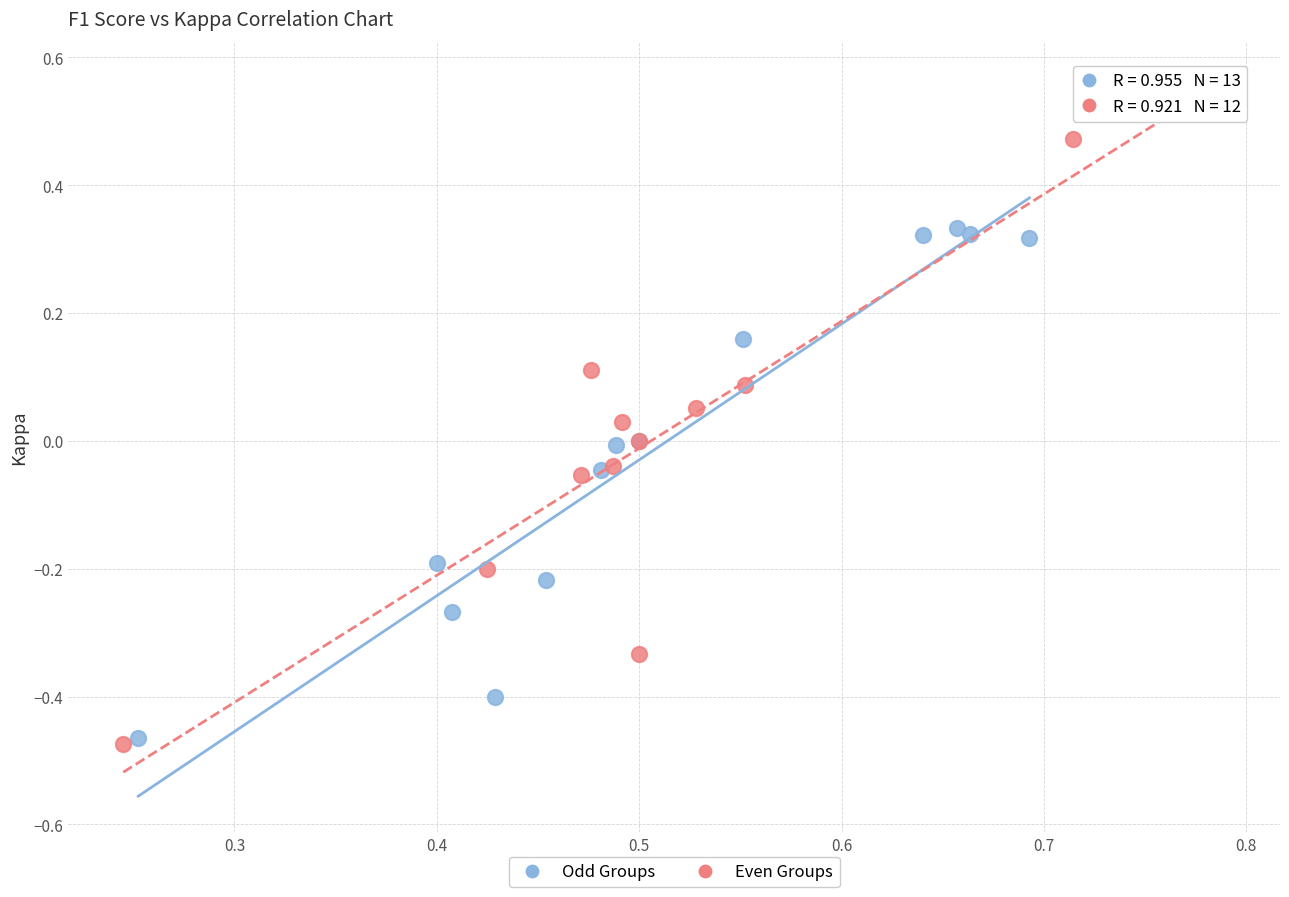

Which series has the widest spread of Y values?

Even Groups